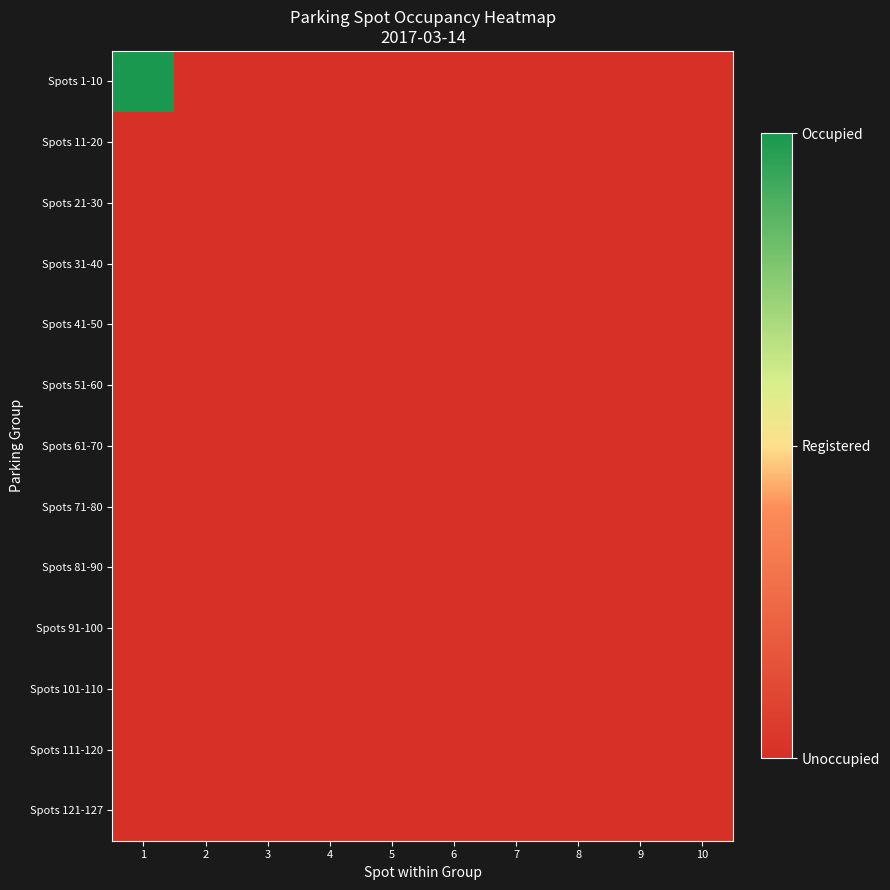

Reading left to right, transcribe all the data shown in this chart.

Spots 1-10: 1=1	2=0	3=0	4=0	5=0	6=0	7=0	8=0	9=0	10=0
Spots 11-20: 1=0	2=0	3=0	4=0	5=0	6=0	7=0	8=0	9=0	10=0
Spots 21-30: 1=0	2=0	3=0	4=0	5=0	6=0	7=0	8=0	9=0	10=0
Spots 31-40: 1=0	2=0	3=0	4=0	5=0	6=0	7=0	8=0	9=0	10=0
Spots 41-50: 1=0	2=0	3=0	4=0	5=0	6=0	7=0	8=0	9=0	10=0
Spots 51-60: 1=0	2=0	3=0	4=0	5=0	6=0	7=0	8=0	9=0	10=0
Spots 61-70: 1=0	2=0	3=0	4=0	5=0	6=0	7=0	8=0	9=0	10=0
Spots 71-80: 1=0	2=0	3=0	4=0	5=0	6=0	7=0	8=0	9=0	10=0
Spots 81-90: 1=0	2=0	3=0	4=0	5=0	6=0	7=0	8=0	9=0	10=0
Spots 91-100: 1=0	2=0	3=0	4=0	5=0	6=0	7=0	8=0	9=0	10=0
Spots 101-110: 1=0	2=0	3=0	4=0	5=0	6=0	7=0	8=0	9=0	10=0
Spots 111-120: 1=0	2=0	3=0	4=0	5=0	6=0	7=0	8=0	9=0	10=0
Spots 121-127: 1=0	2=0	3=0	4=0	5=0	6=0	7=0	8=0	9=0	10=0